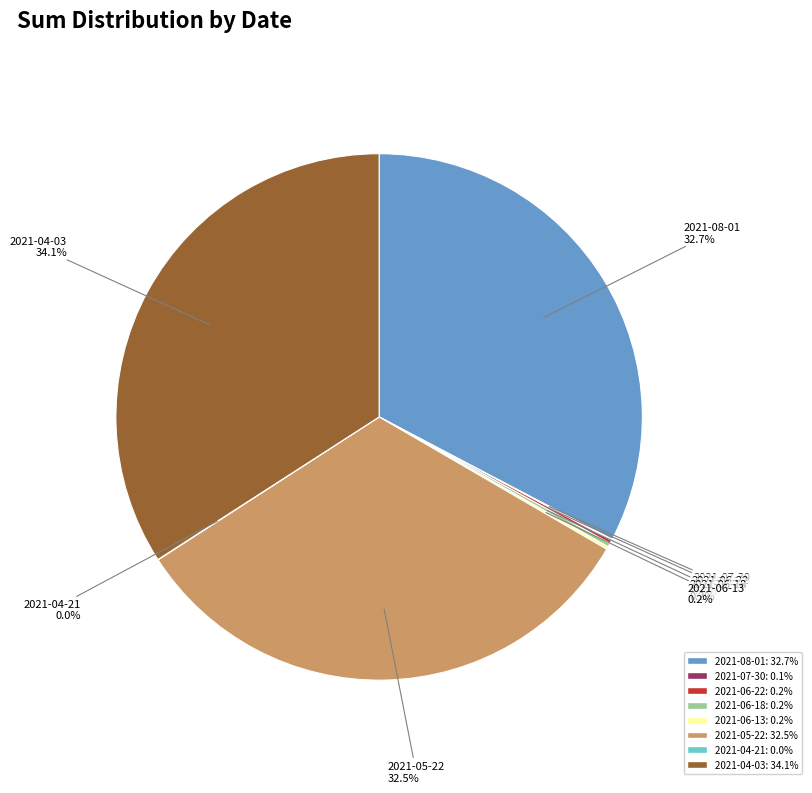

Which category has the biggest portion of the pie?

2021-04-03